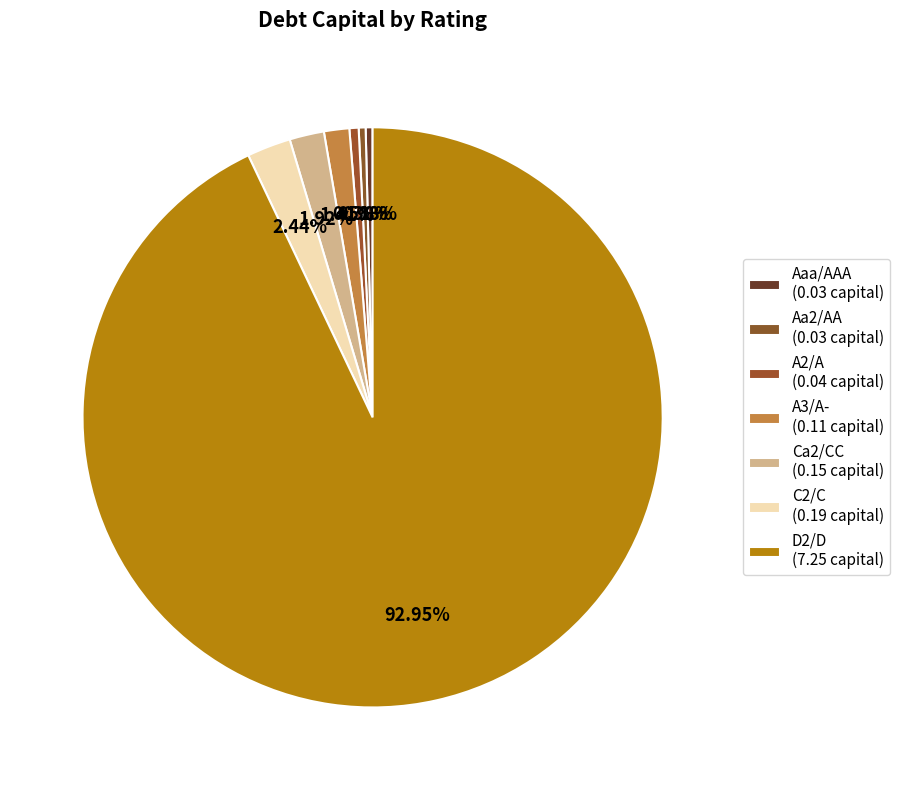

Which category has the biggest portion of the pie?

D2/D